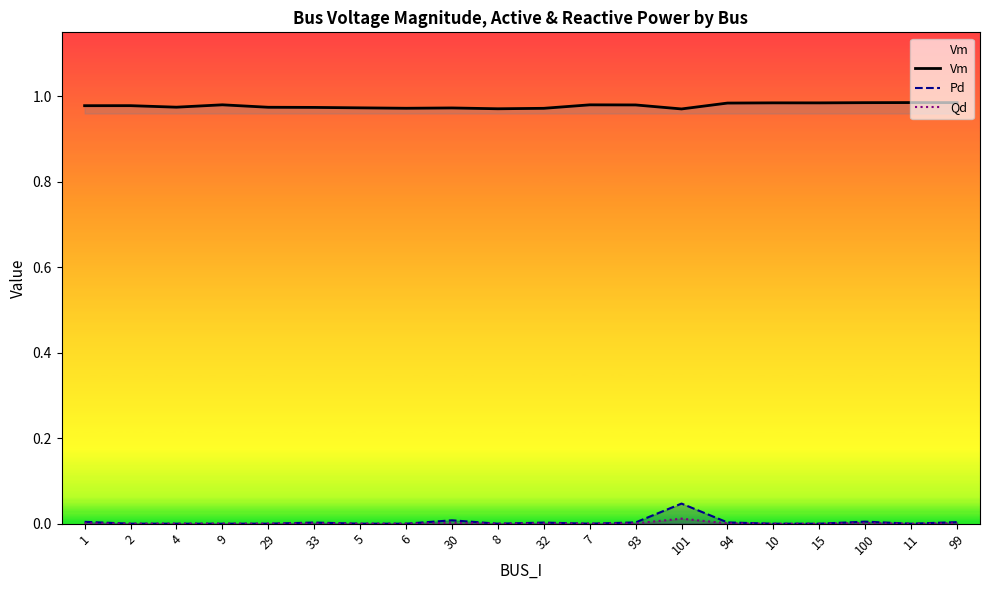

Count the number of data series in this chart.

3